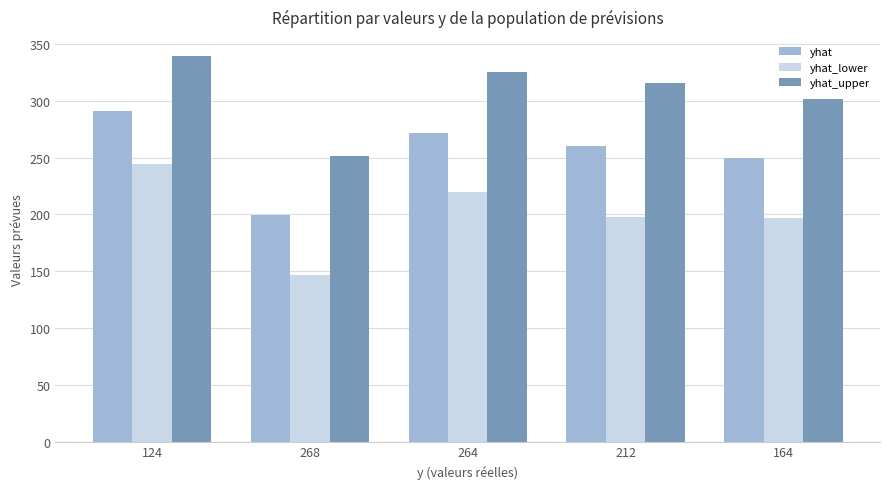

What is the difference between the highest and lowest values at 164?

105.1